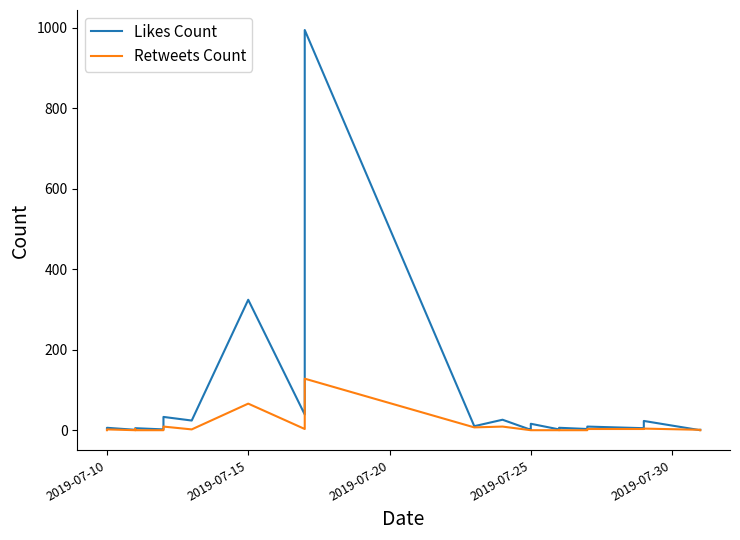

How many positive values does the Retweets Count series have?

23